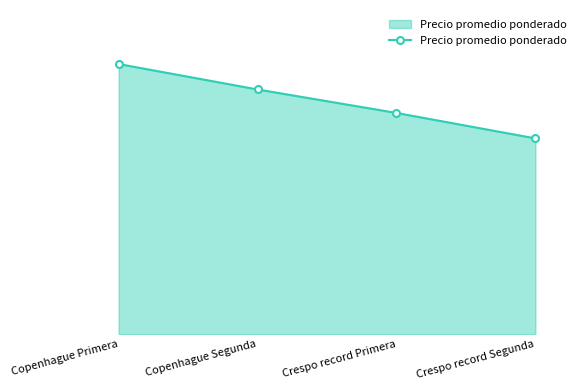

At which label does the data first exceed 500?

Copenhague Primera